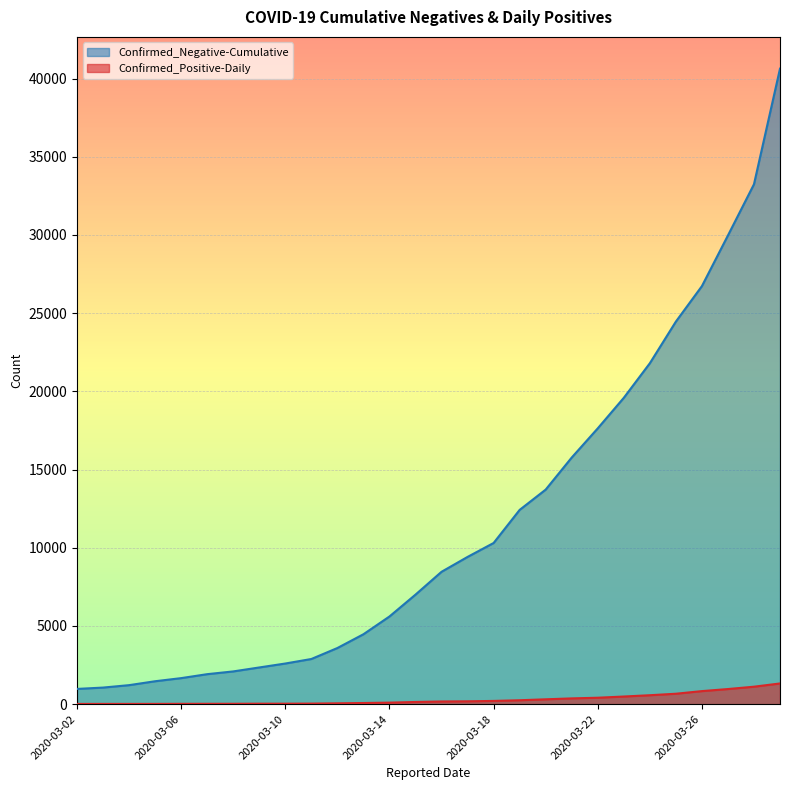

What is the difference between the second highest and second lowest values in the Confirmed_Positive-Daily series?

1100